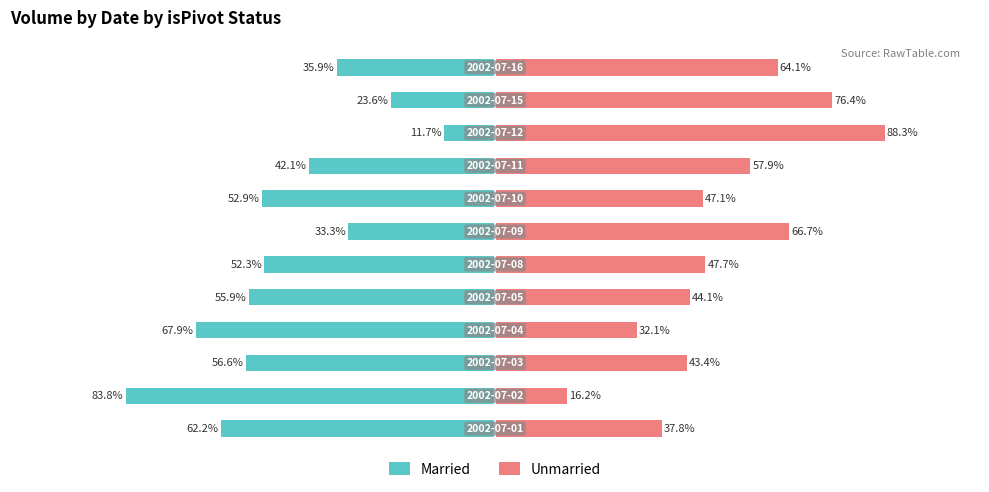

What is the total value across all series at −50?

-35.8